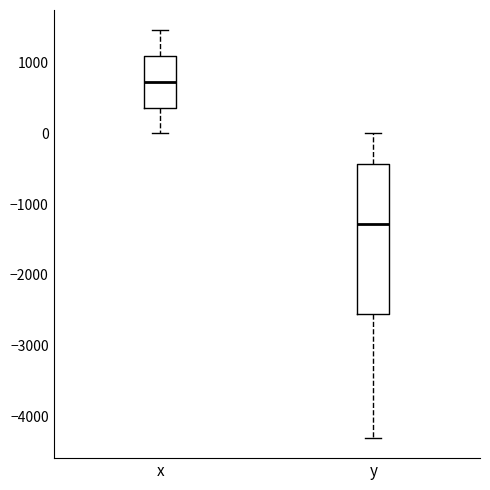

Reading left to right, transcribe this box plot: for each box, give where its median line is, the range the box spans, and where its two whiskers end, as read against the y-axis. The values are not printed on the chart, so give them approximately, as read against the axis.

x: median 700, box 400 to 1100, whiskers 0 to 1500
y: median -1300, box -2600 to -400, whiskers -4300 to 0